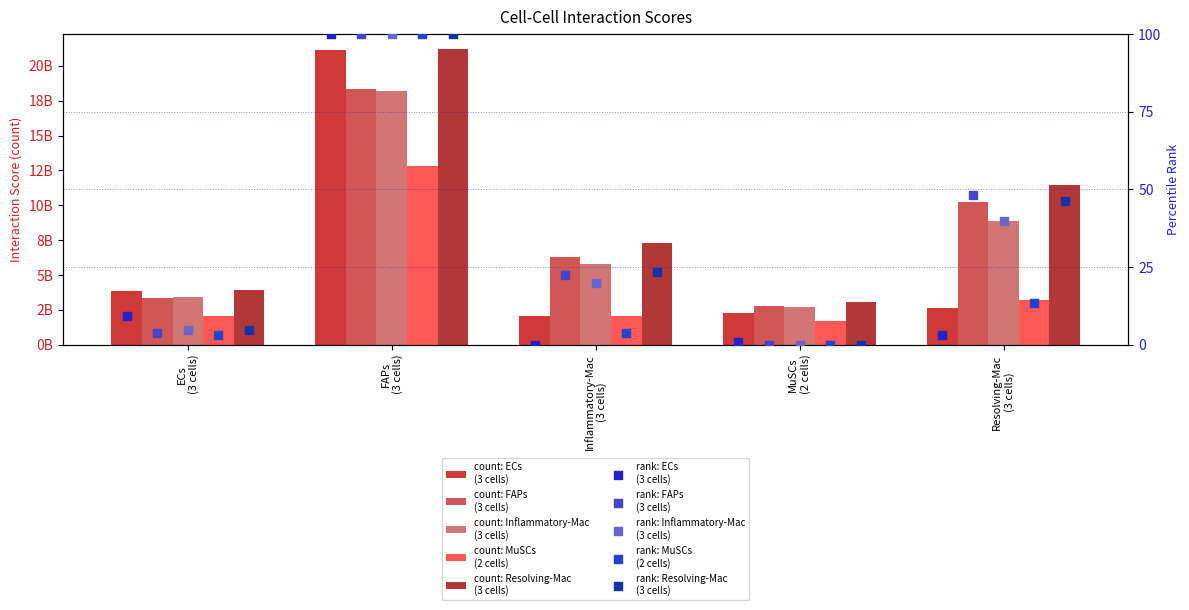

What is the total value across all series at ECs
(3 cells)?

16533744266.2